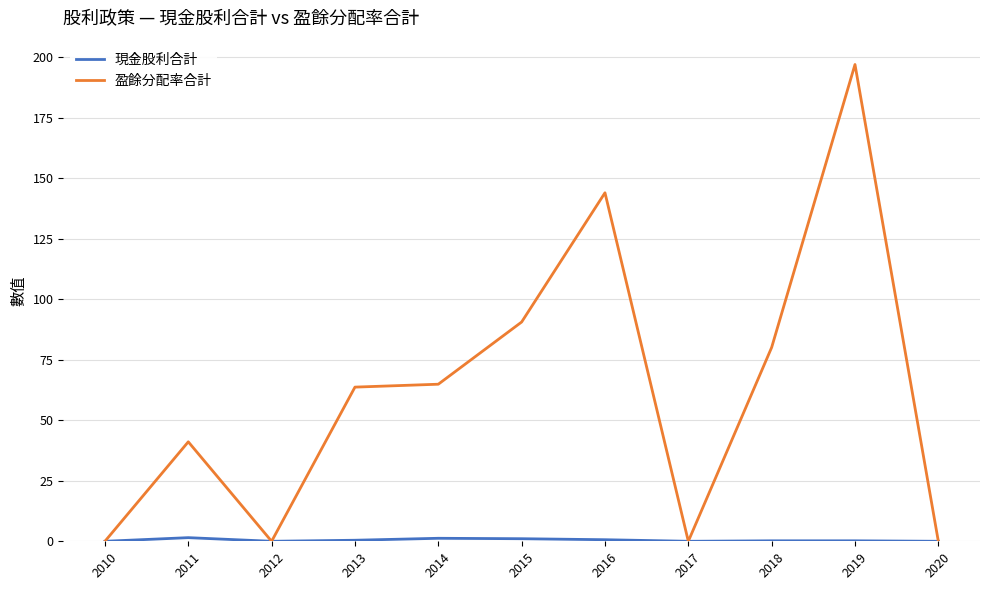

Where is the first local minimum for 盈餘分配率合計?

2012